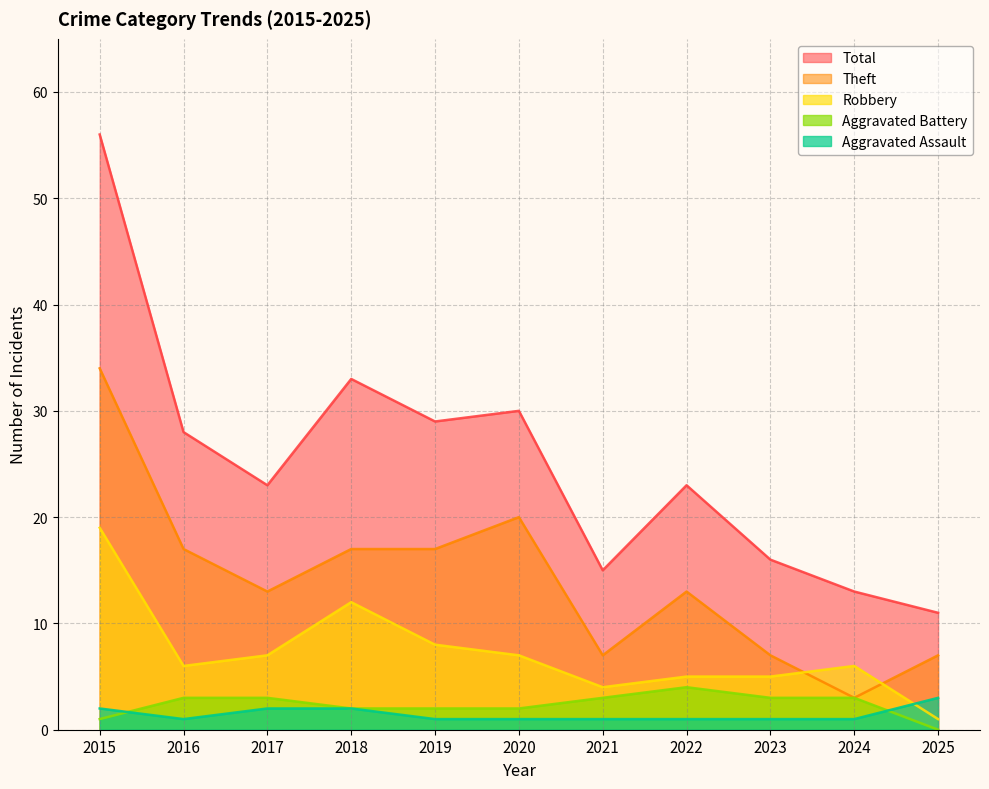

At which label does Total reach its minimum?

2025